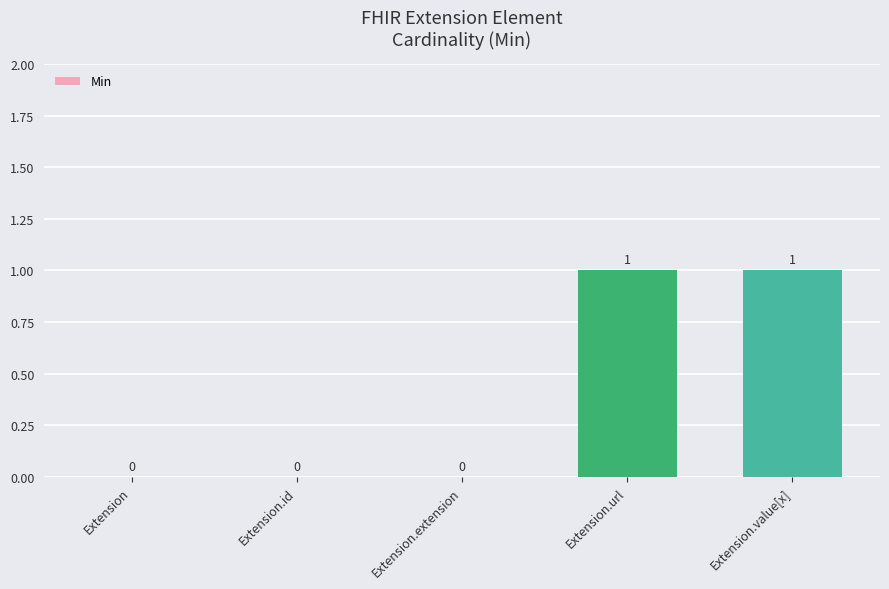

Count the number of categories in the chart.

5